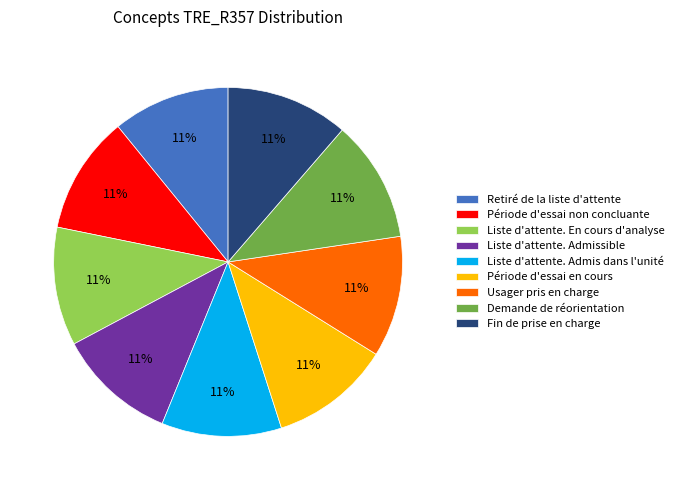

Does any single category account for the majority?

No